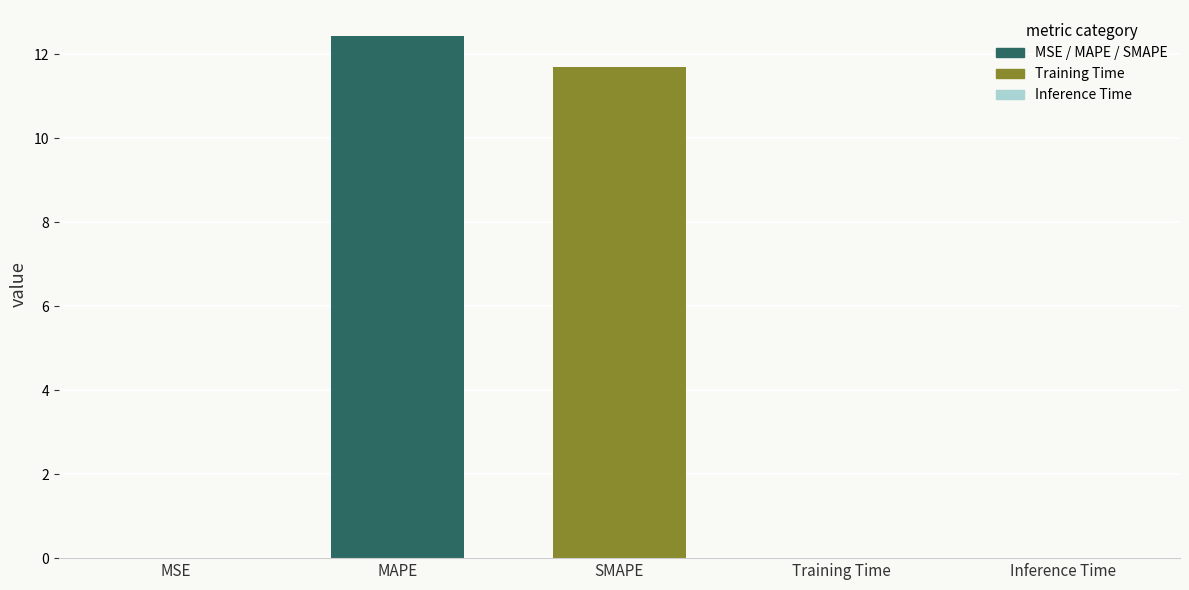

Between MAPE and SMAPE, which is larger?

MAPE